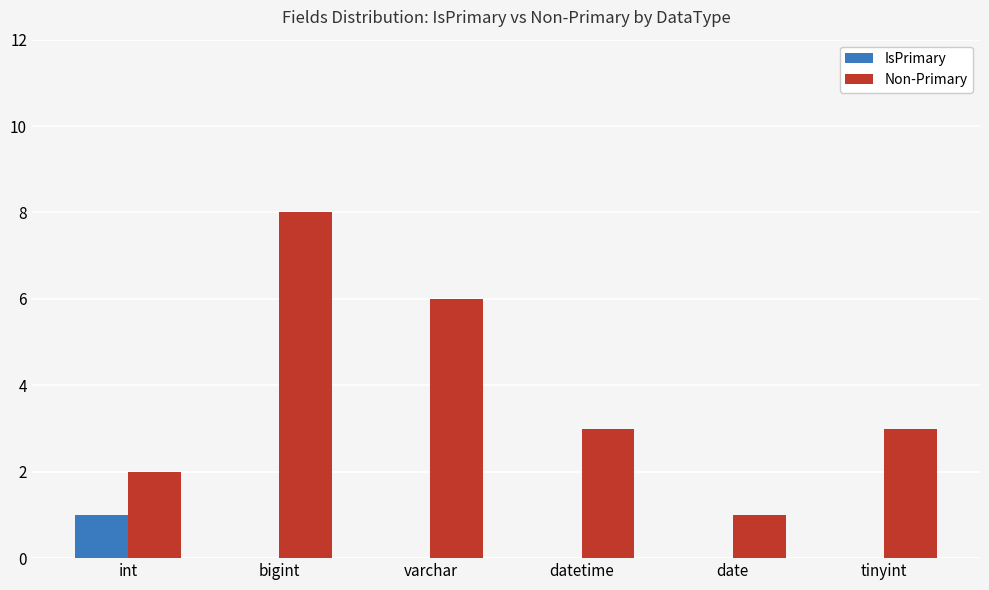

At which label does Non-Primary first exceed 3?

bigint